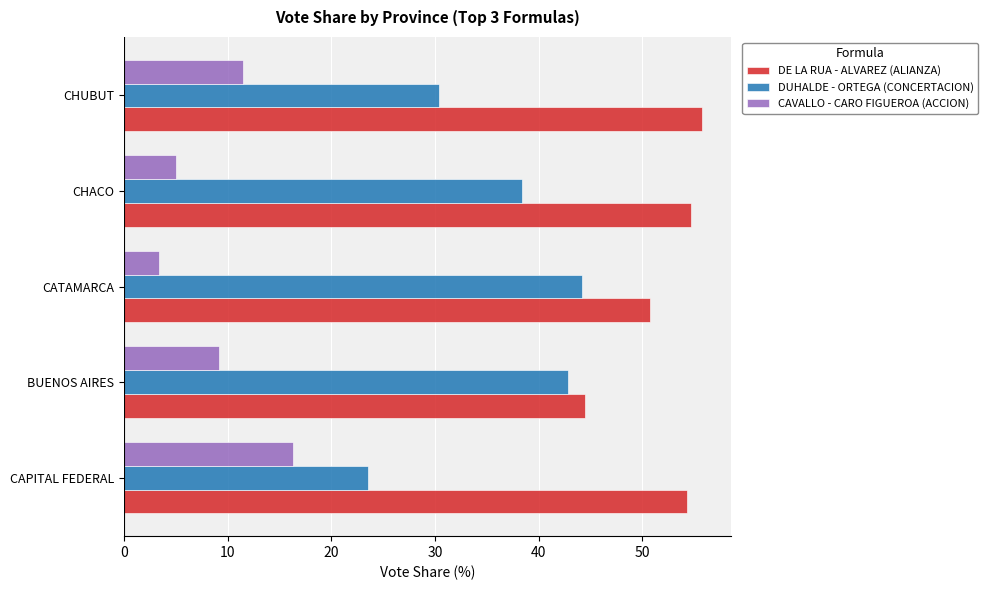

True or false: DUHALDE - ORTEGA (CONCERTACION) has a value of 36.7 at CAPITAL FEDERAL.

False